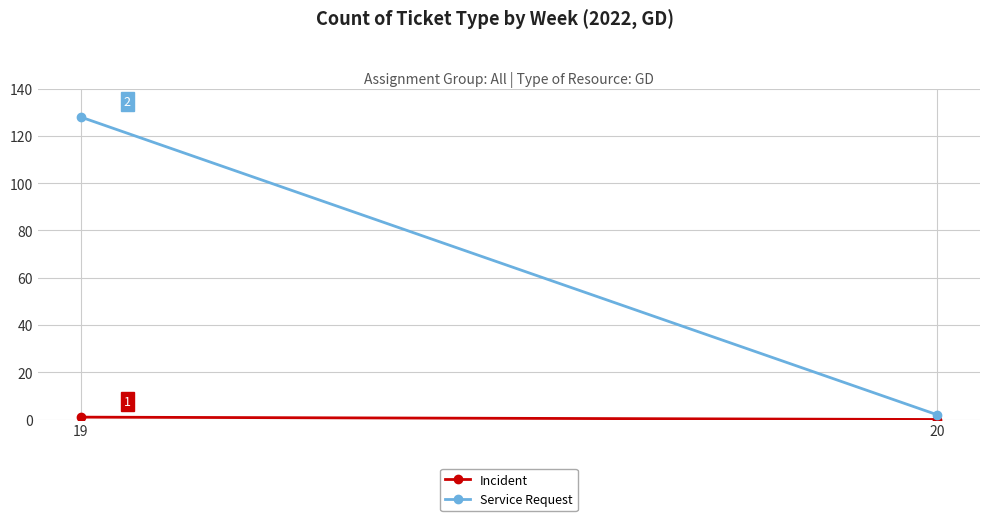

How many data points in Incident are less than 1?

1